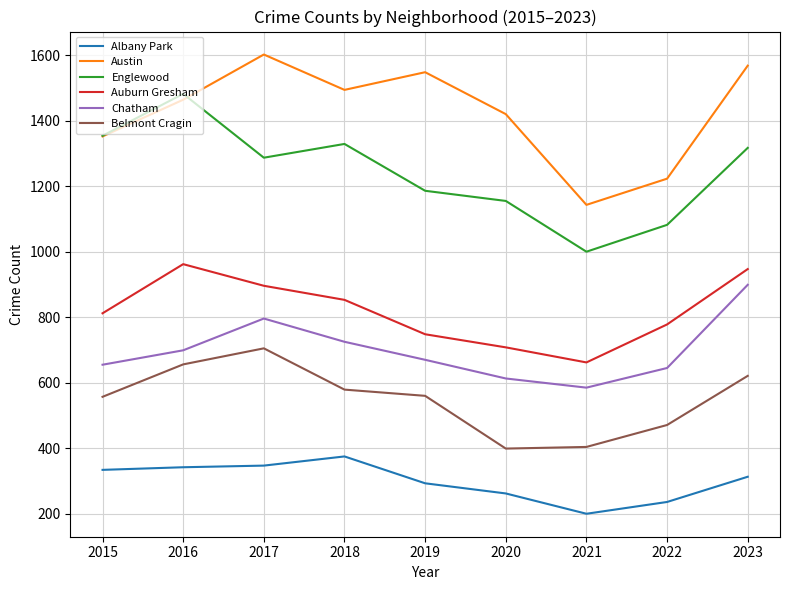

How many interior local valleys does the Chatham series have?

1